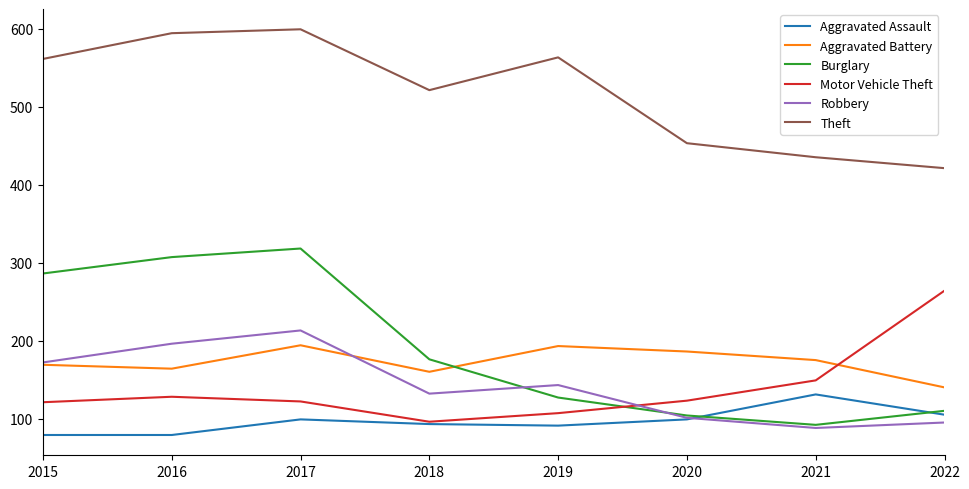

The value of Aggravated Assault at 2016 is 25. True or false?

False